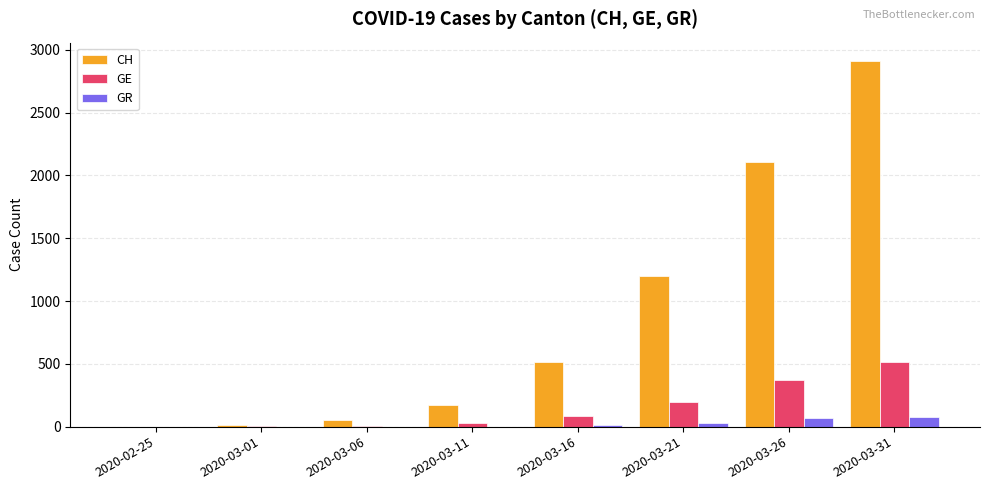

Which series has the largest total across all categories?

CH